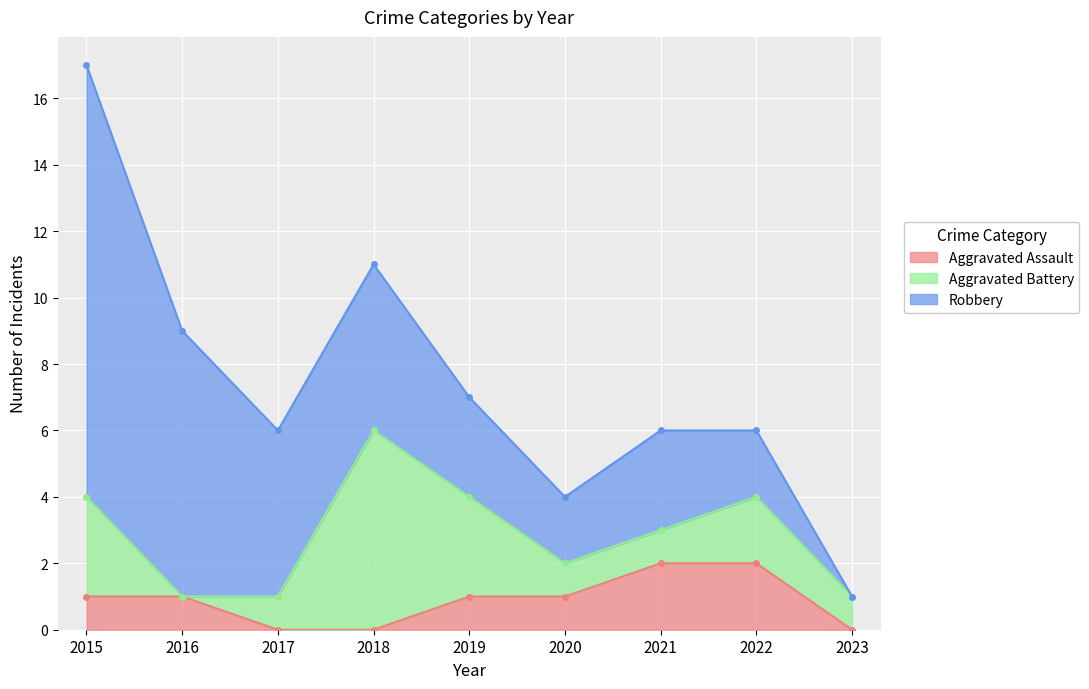

Which has a higher value, 2015 or 2023?

2015